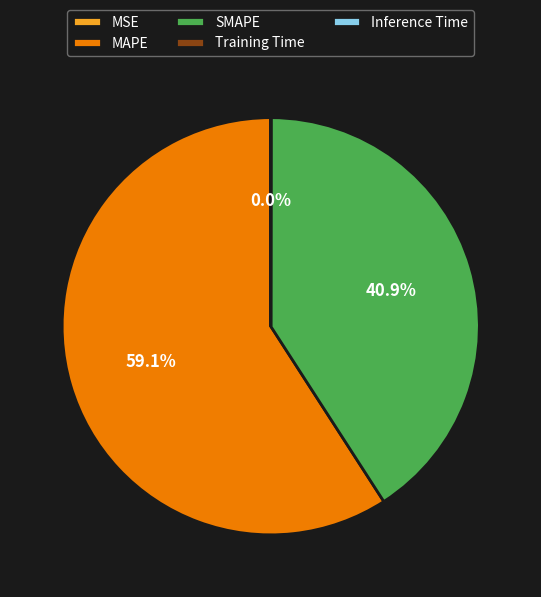

To the nearest percent, what is the difference between the largest and smallest slice percentages?

59%